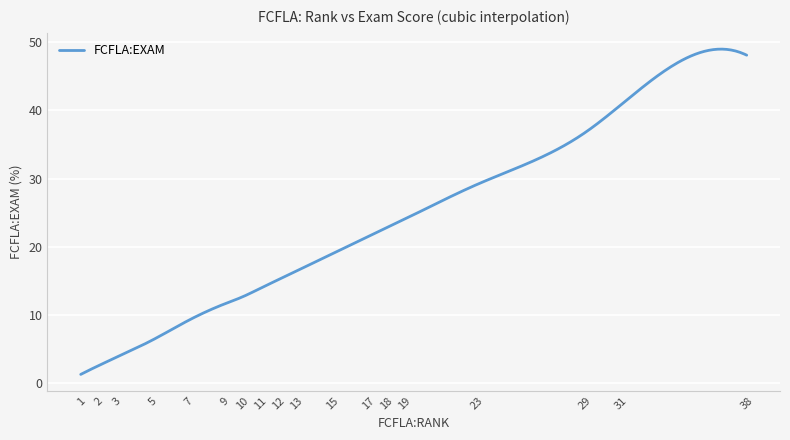

How many distinct data groups are displayed?

1